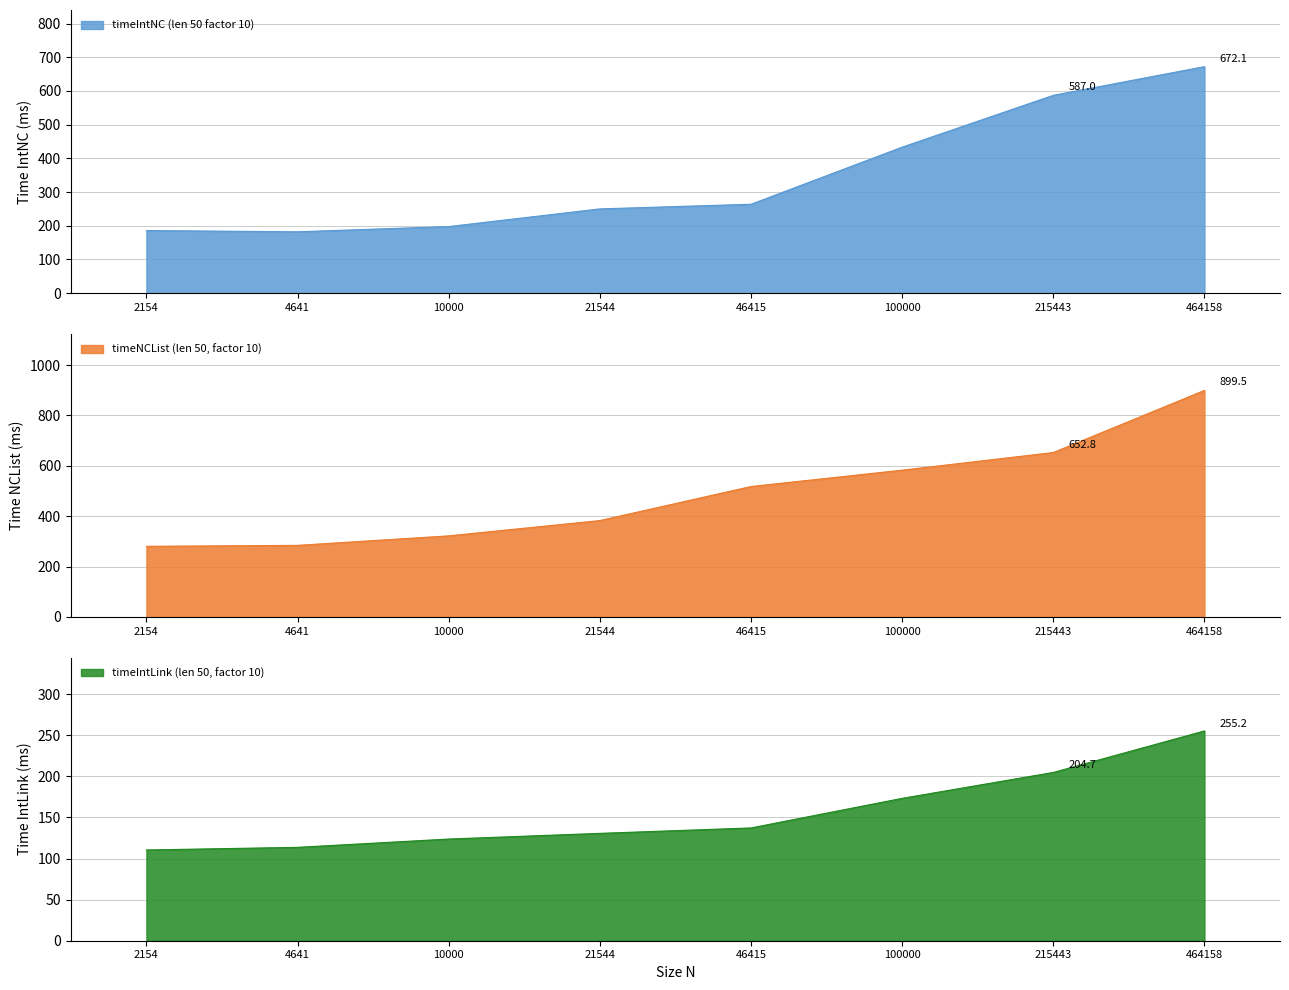

True or false: timeIntLink has a value of 64.3 at 100000.

False